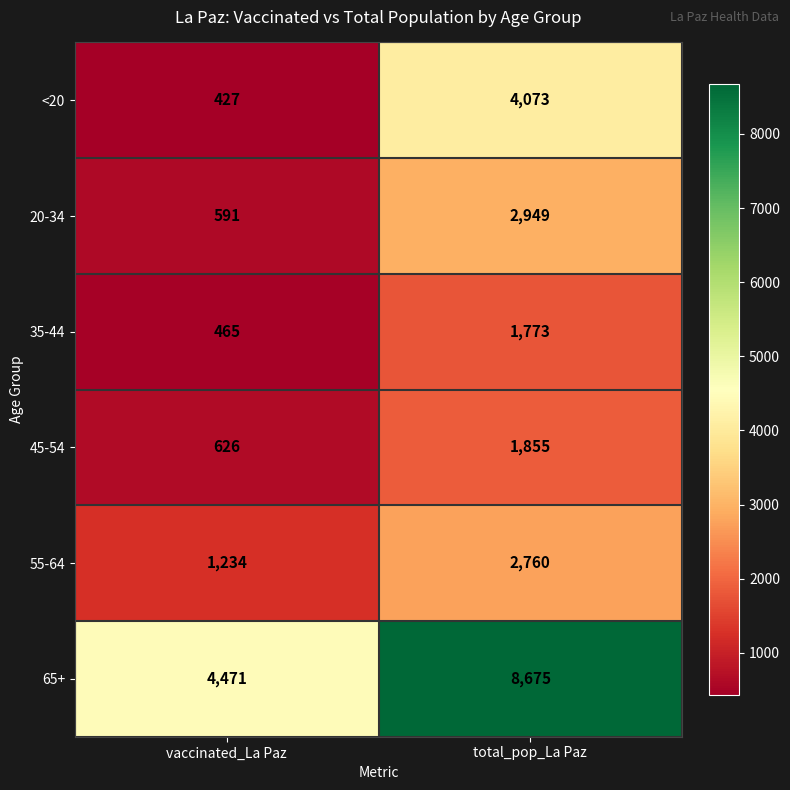

Reading left to right, transcribe all the data shown in this chart.

<20: vaccinated_La Paz=427	total_pop_La Paz=4073
20-34: vaccinated_La Paz=591	total_pop_La Paz=2949
35-44: vaccinated_La Paz=465	total_pop_La Paz=1773
45-54: vaccinated_La Paz=626	total_pop_La Paz=1855
55-64: vaccinated_La Paz=1234	total_pop_La Paz=2760
65+: vaccinated_La Paz=4471	total_pop_La Paz=8675